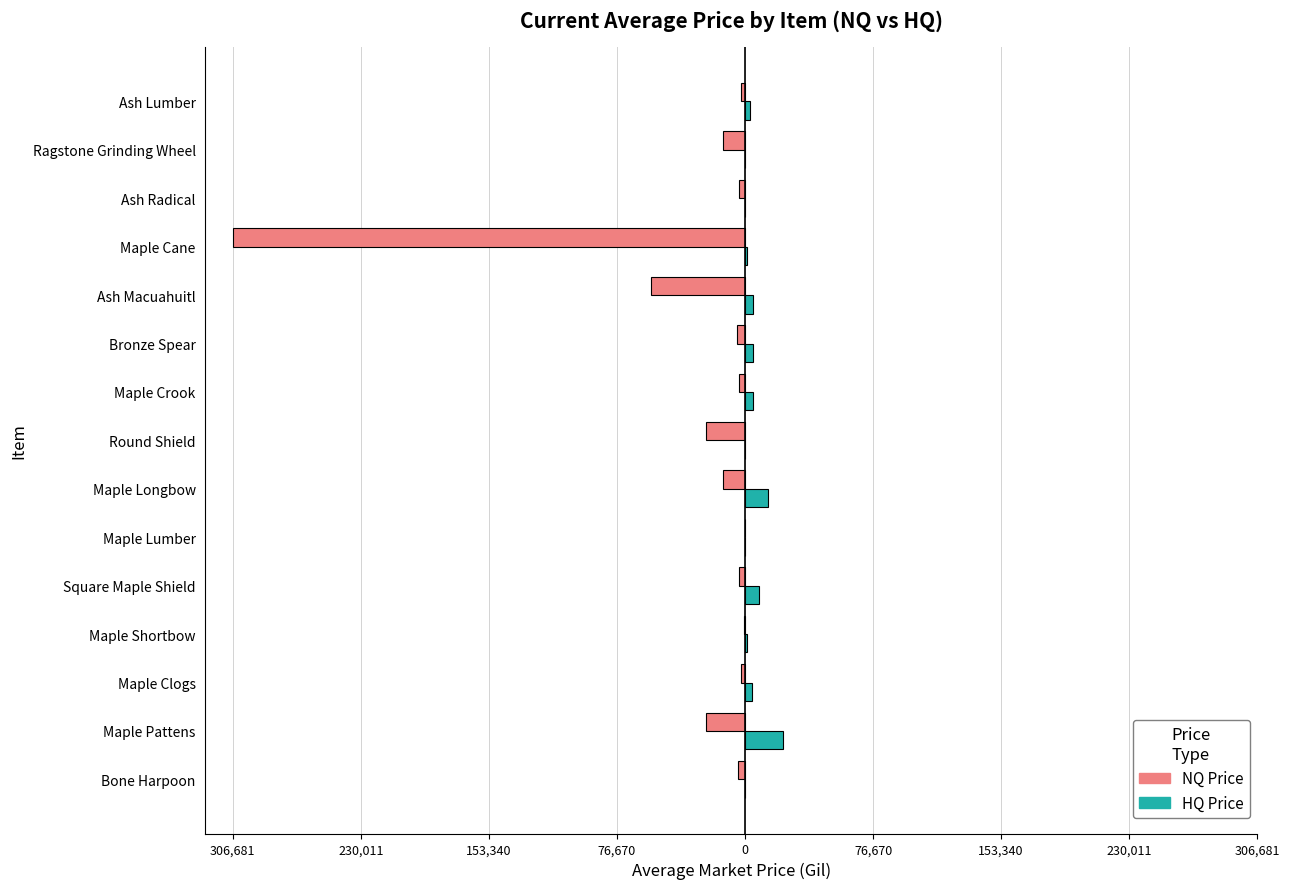

Are the bars grouped side by side (vs. stacked)?

Yes